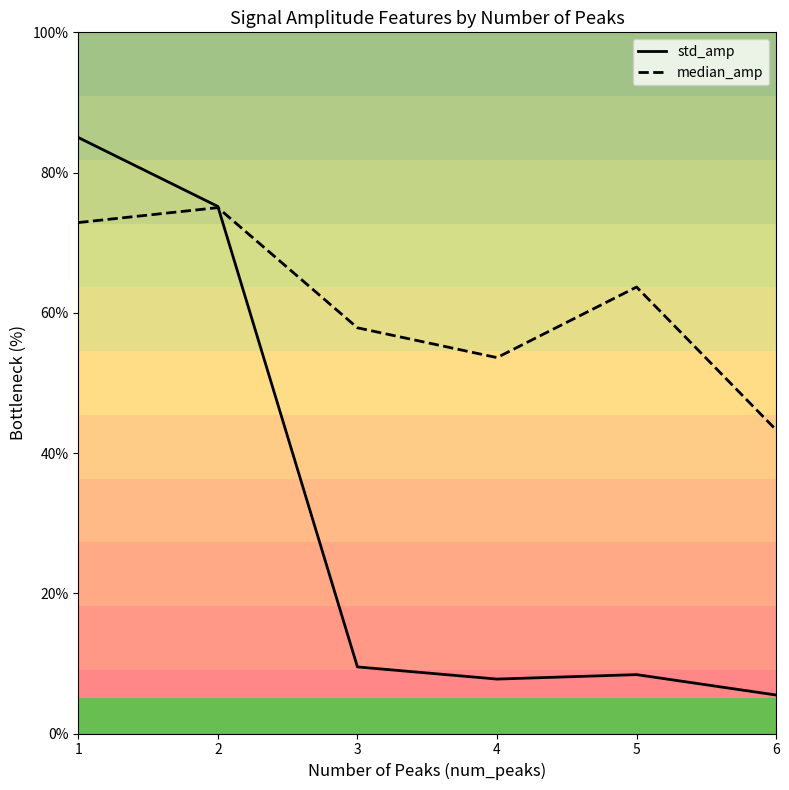

How many categories are shown in the chart?

6